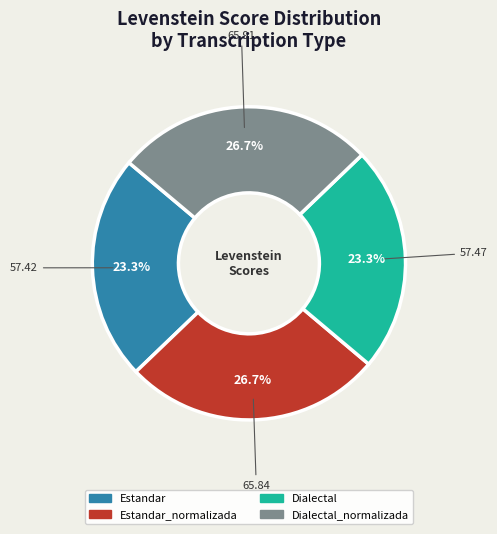

Does any single category account for the majority?

No